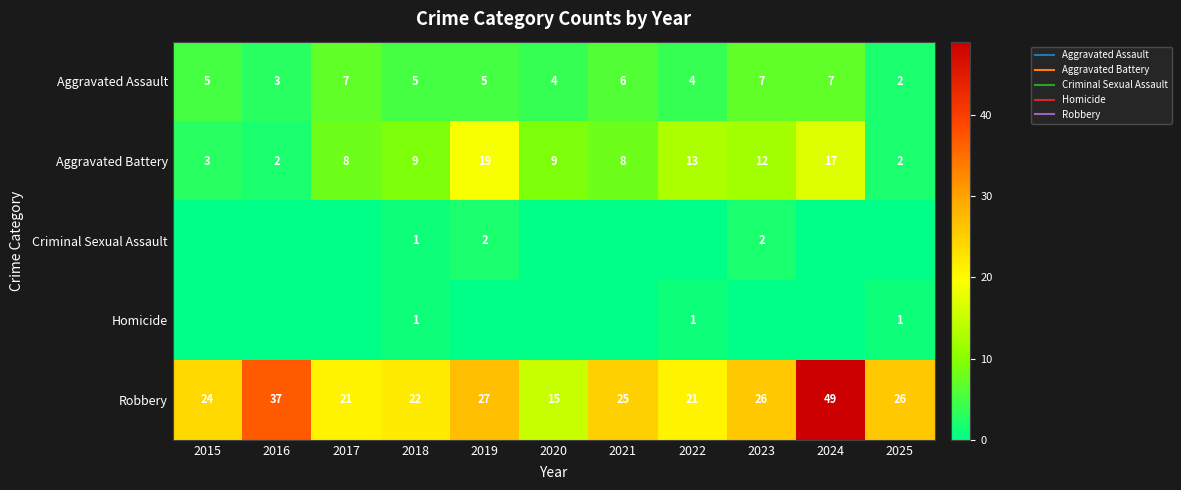

What is the sum of all Aggravated Assault values?

55